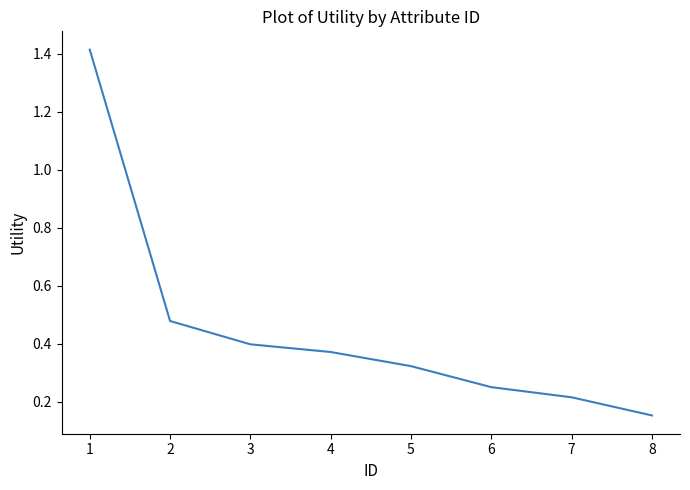

What is the sum of the values at 3 and 2?

0.9